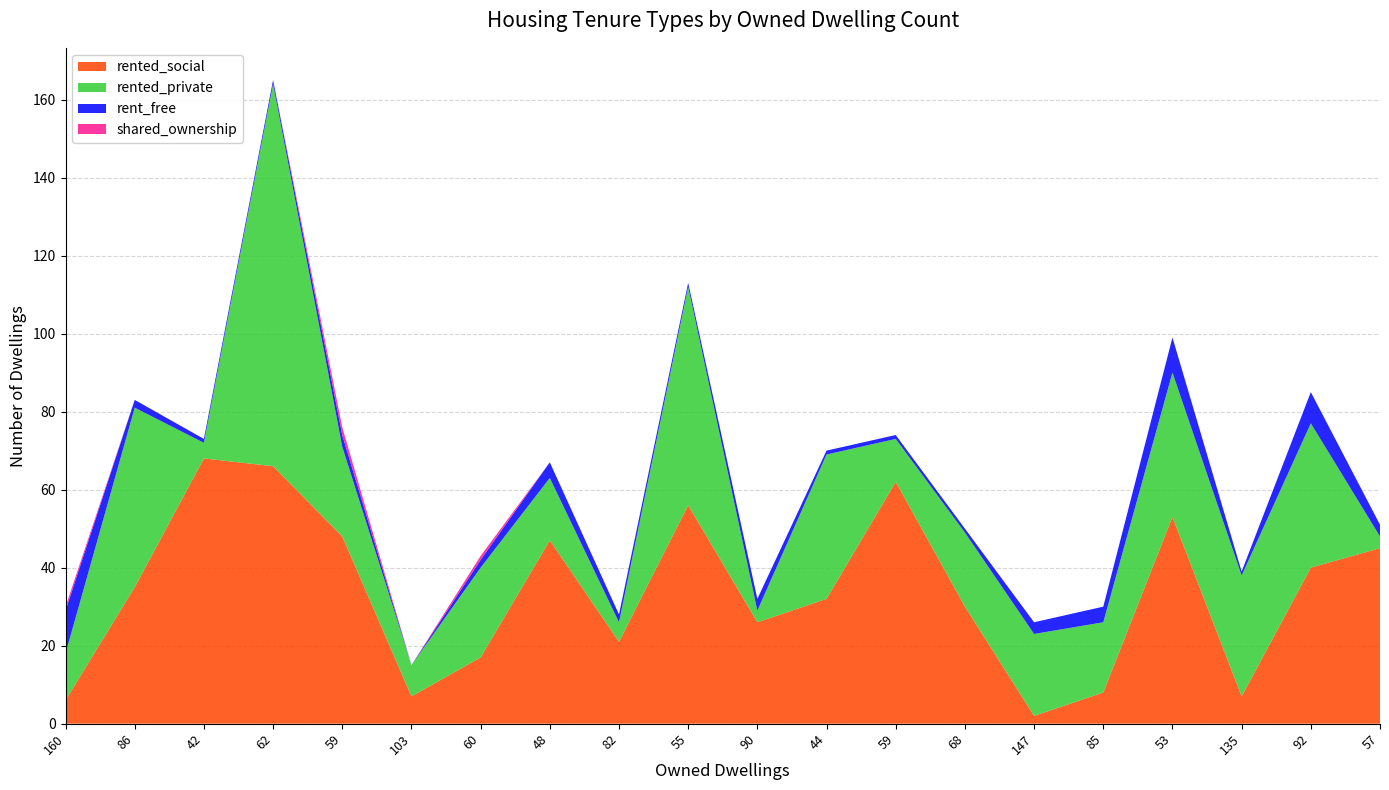

Reading left to right, what are all the values shown in this chart?

rented_social: 6	35	68	66	48	7	17	47	21	56	26	32	62	30	2	8	53	7	40	45
rented_private: 12	46	4	98	23	8	23	16	5	56	3	37	11	19	21	18	37	31	37	3
rent_free: 11	2	1	1	3	0	2	4	2	1	3	1	1	1	3	4	9	1	8	3
shared_ownership: 1	0	0	0	2	0	1	0	0	0	0	0	0	0	0	0	0	0	0	0